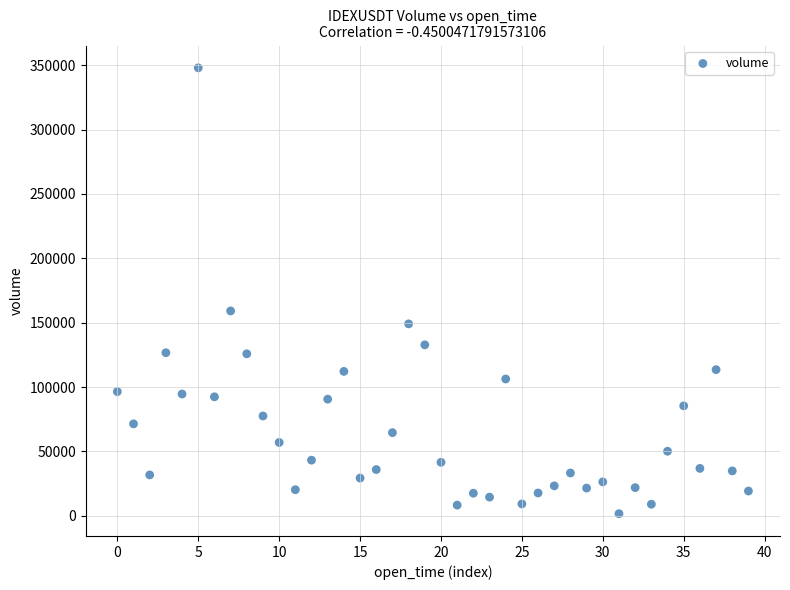

What Y value in the scatter plot is closest to 174825?

159143